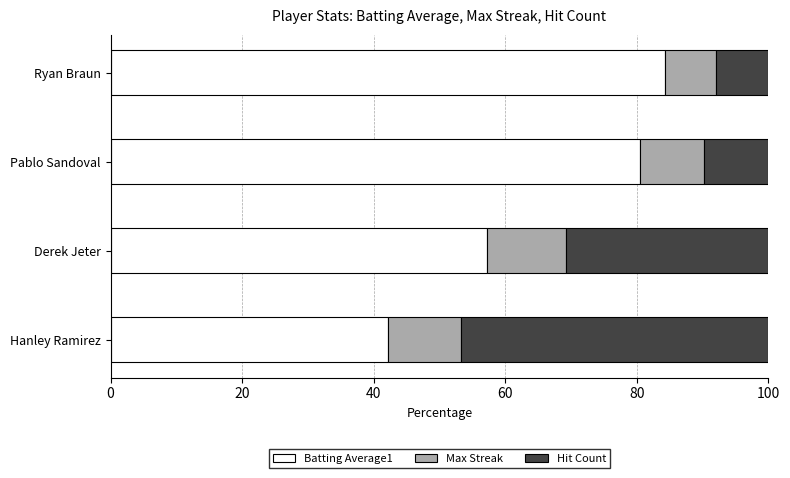

What is the difference between the Batting Average1 values at Derek Jeter and Pablo Sandoval?

23.3